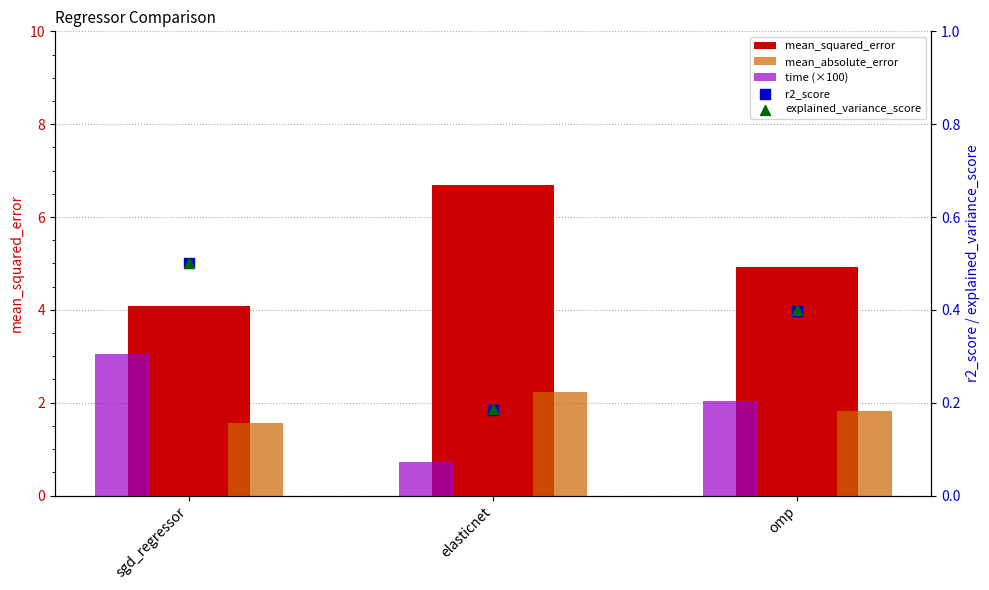

At how many categories does at least one series exceed 5?

1